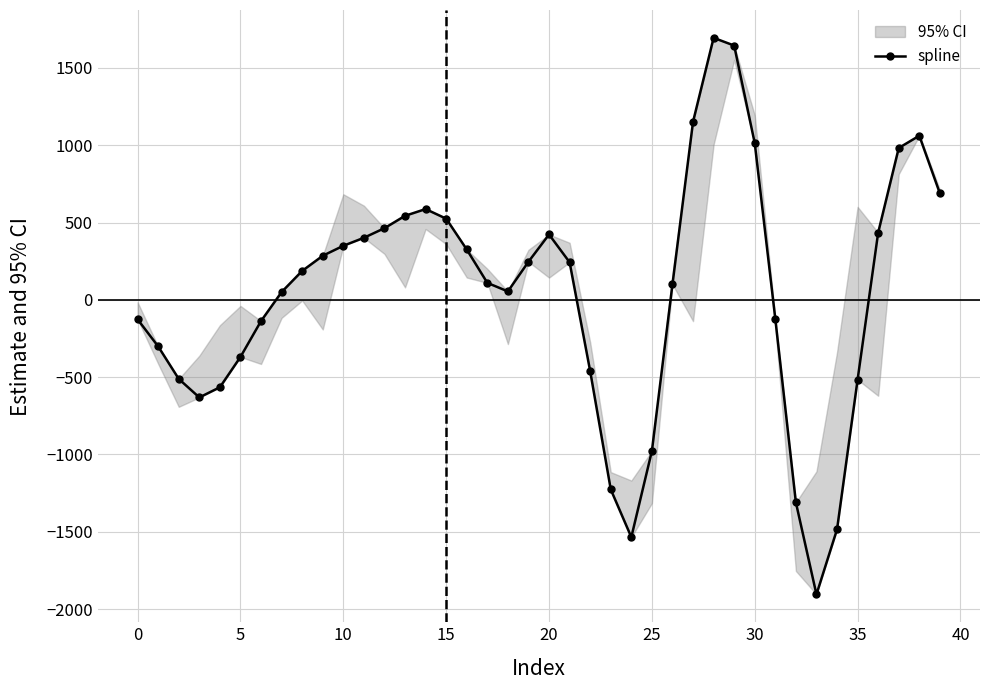

What is the sum of all values?

1374.3